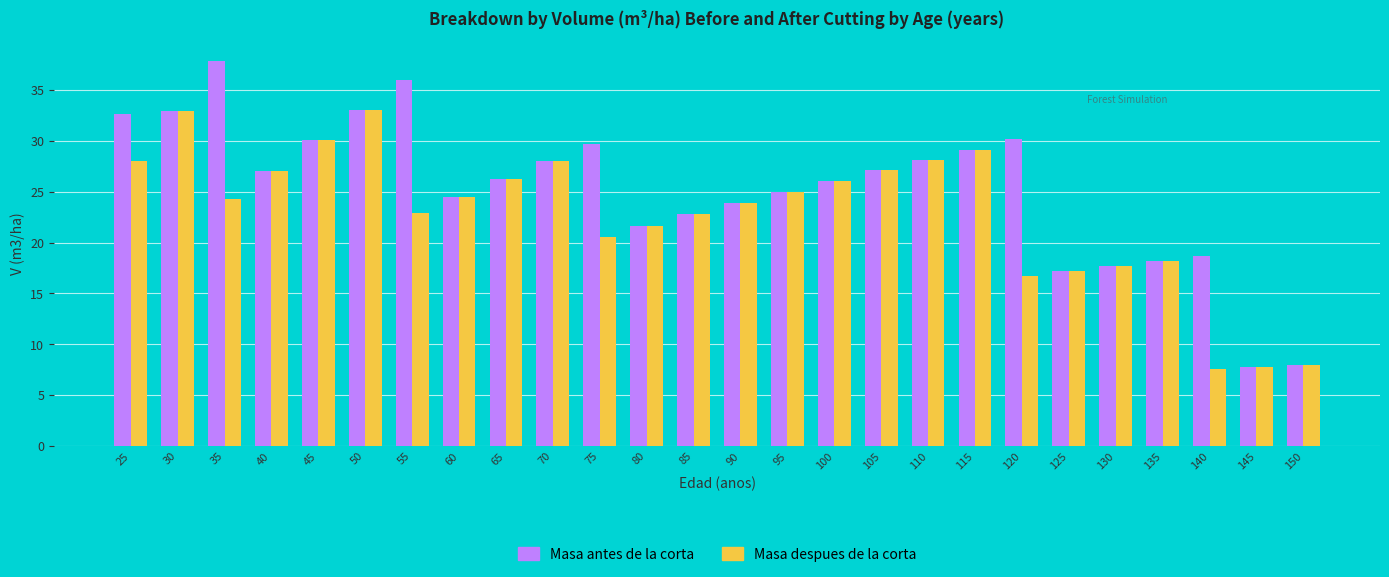

At 25, list the series in order from smallest to largest.

Masa despues de la corta, Masa antes de la corta